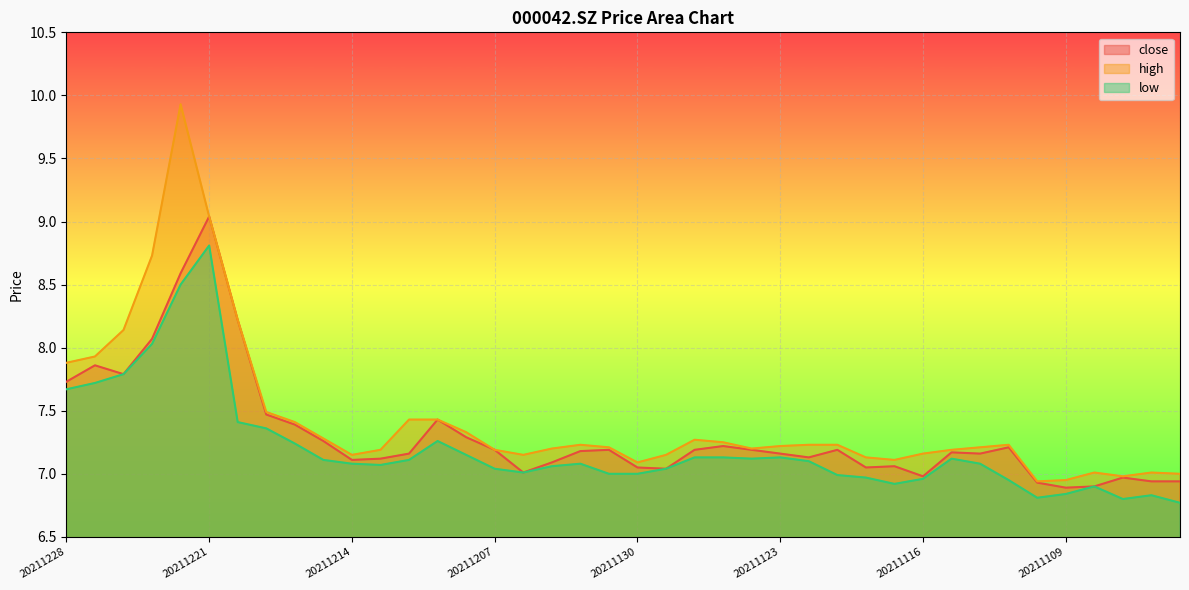

The value of high at 20211103 is 9.2. True or false?

False